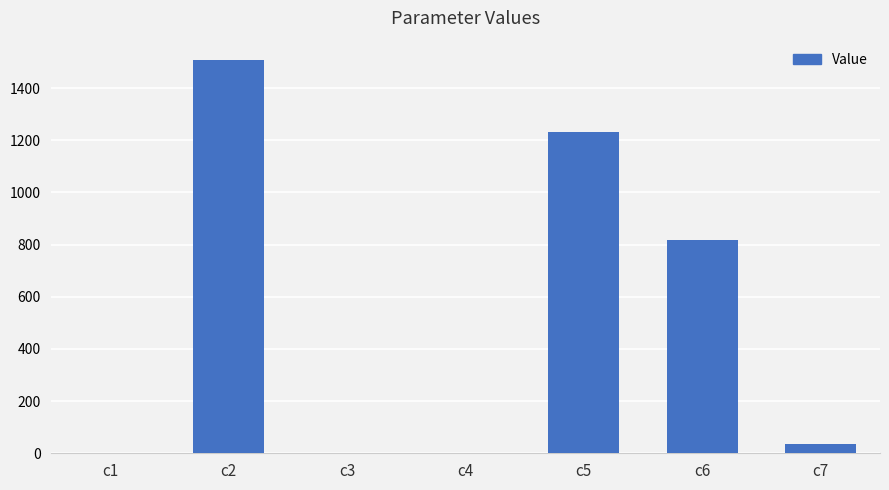

What is the sum of all values?

3591.6